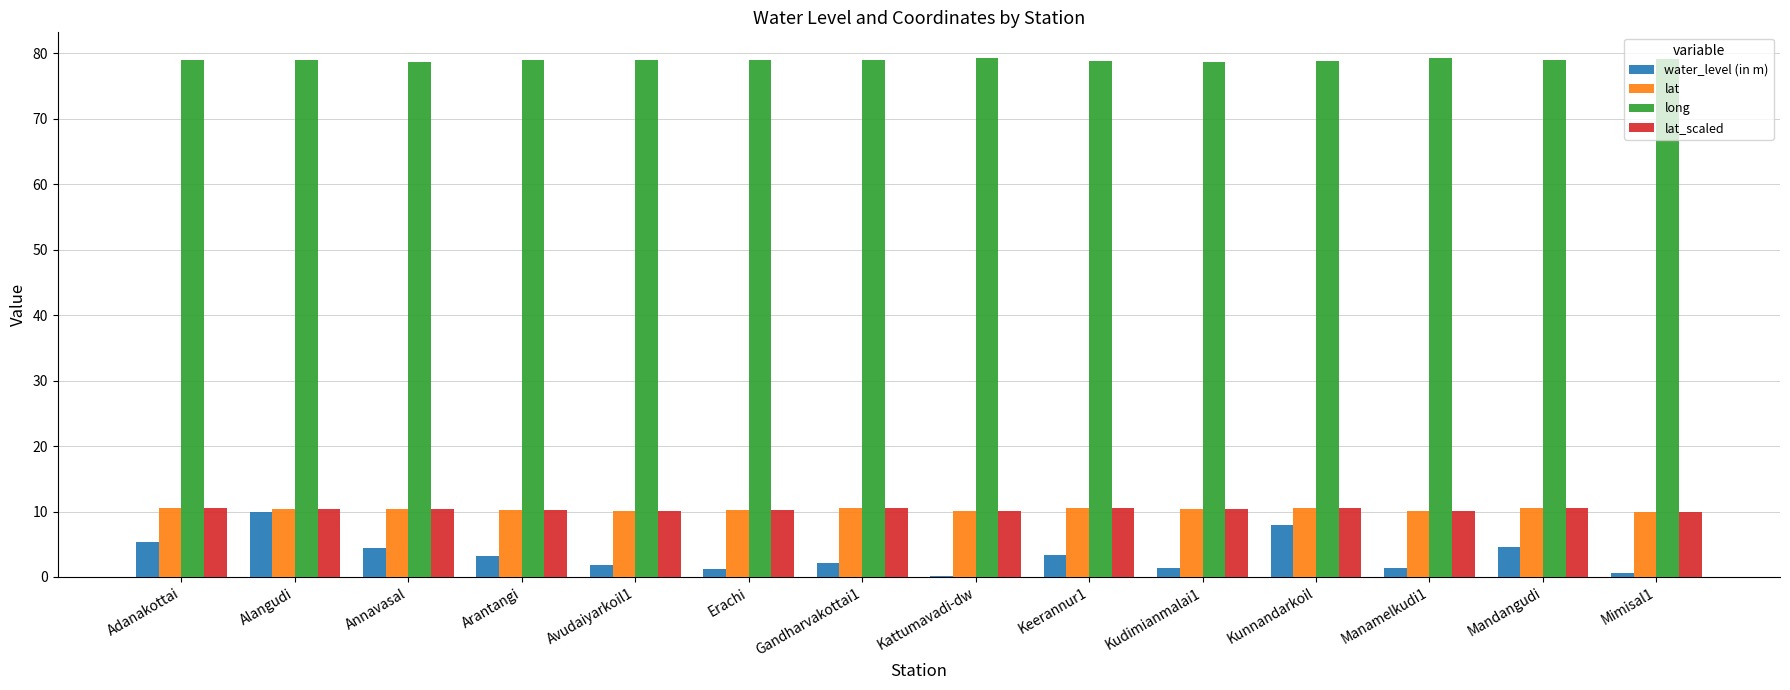

What is the total value across all series at Adanakottai?

105.4